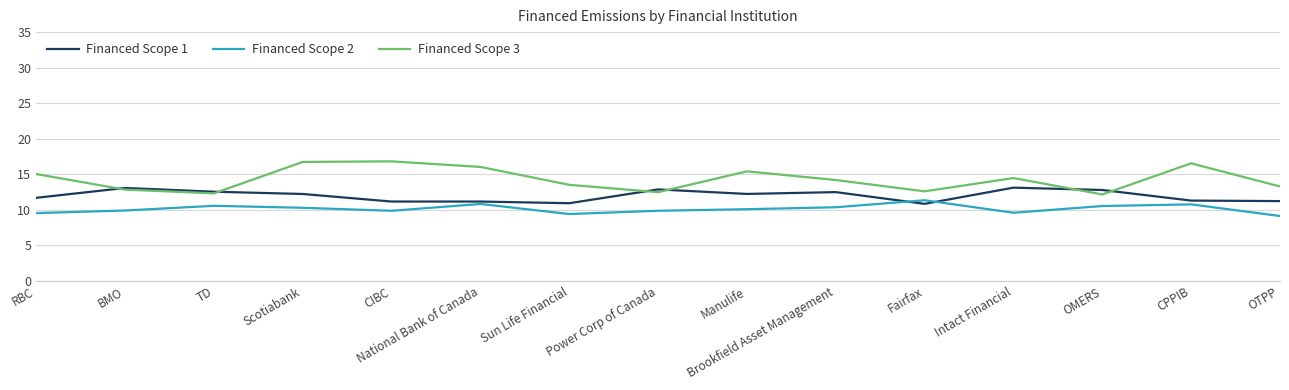

True or false: Financed Scope 1 has more than 0 points higher than both neighbors.

True